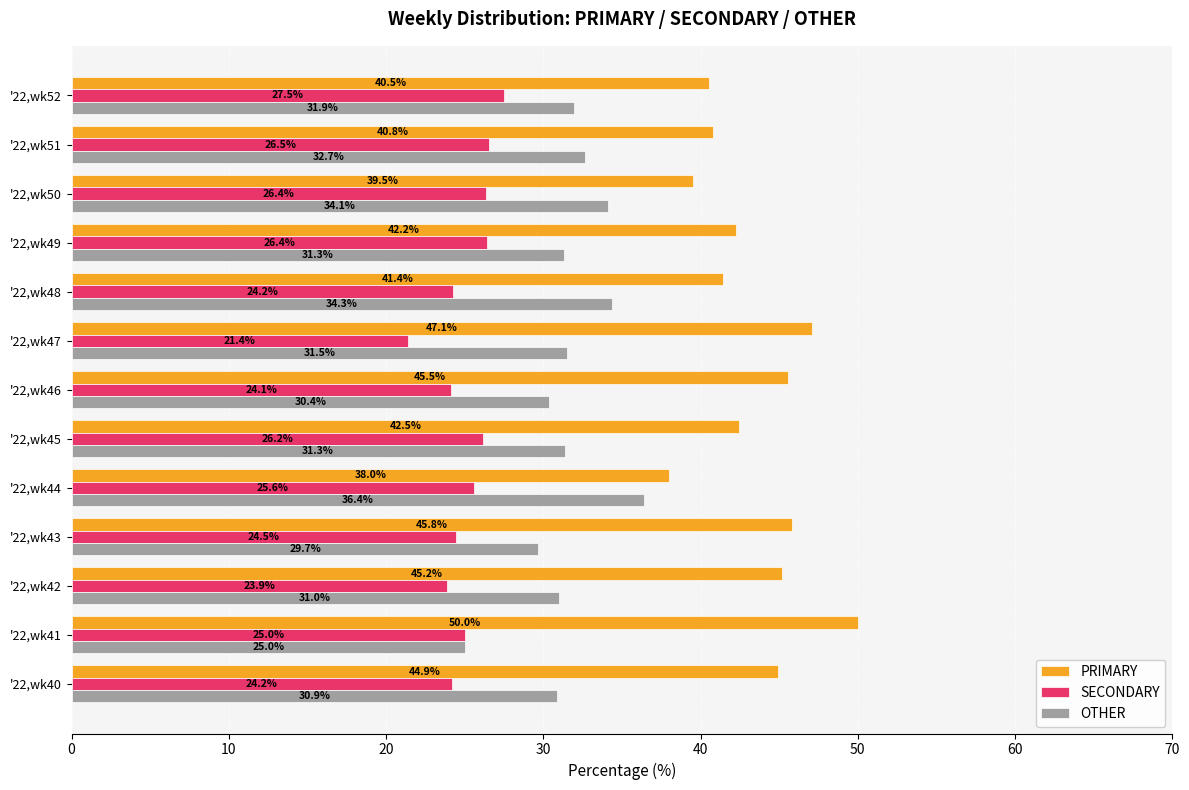

Rank the series by their maximum value, from highest to lowest.

PRIMARY, OTHER, SECONDARY